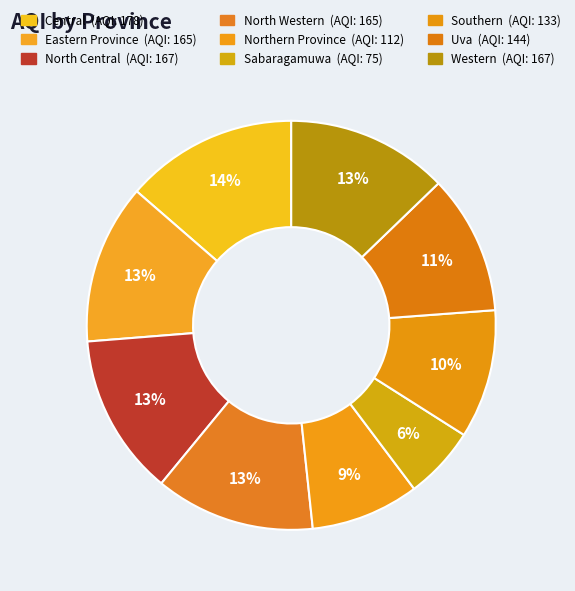

Approximately how many times larger is the value at Central compared to Southern?

1.3